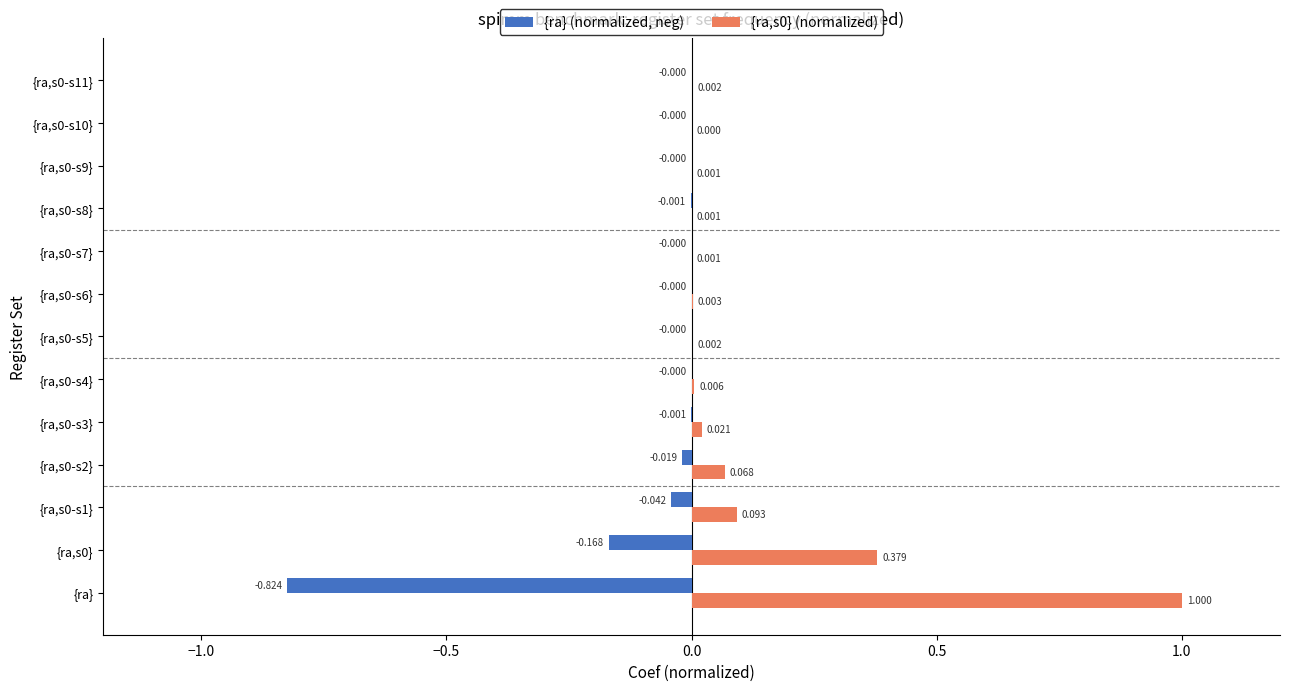

Which category has the highest value across all series?

{ra}